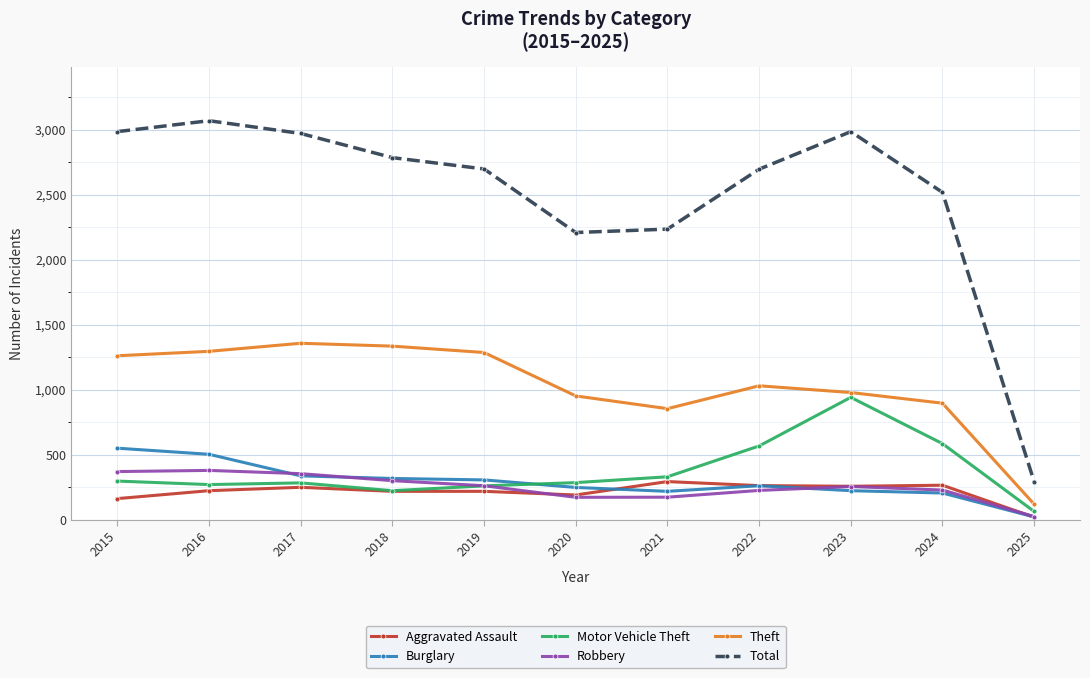

What is the sum of the Motor Vehicle Theft values at 2016 and 2024?

859